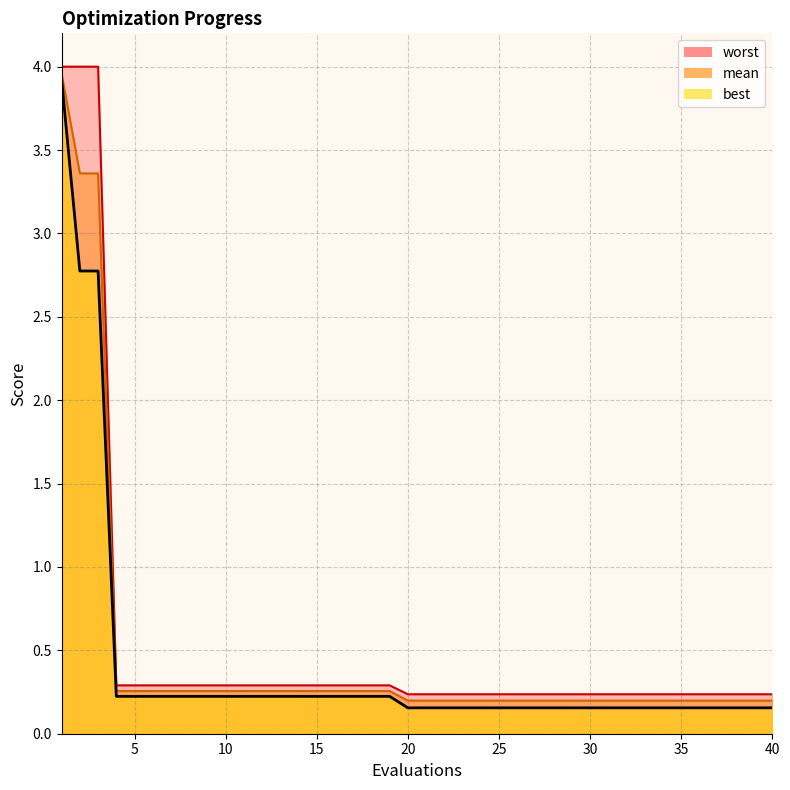

What is the value of the worst point at the 21st from the left?

0.2